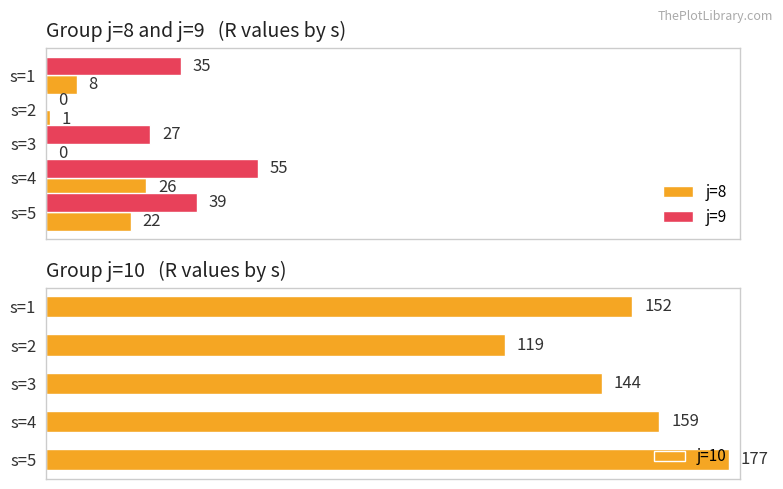

Is the value of j=8 at s=4 greater than the value of j=9 at s=2?

Yes